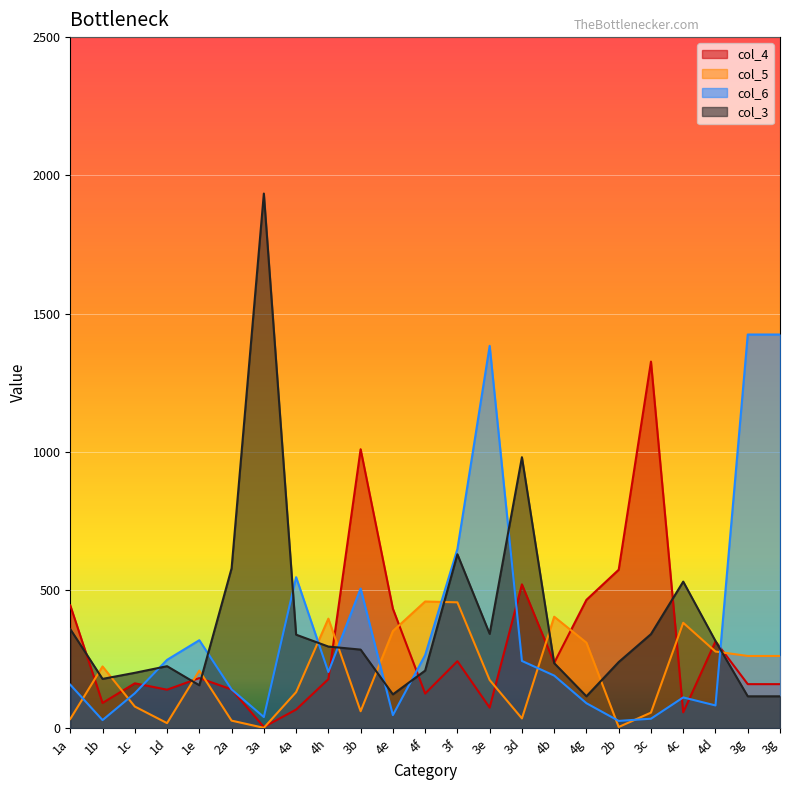

Which series has the largest range (max minus min)?

col_3